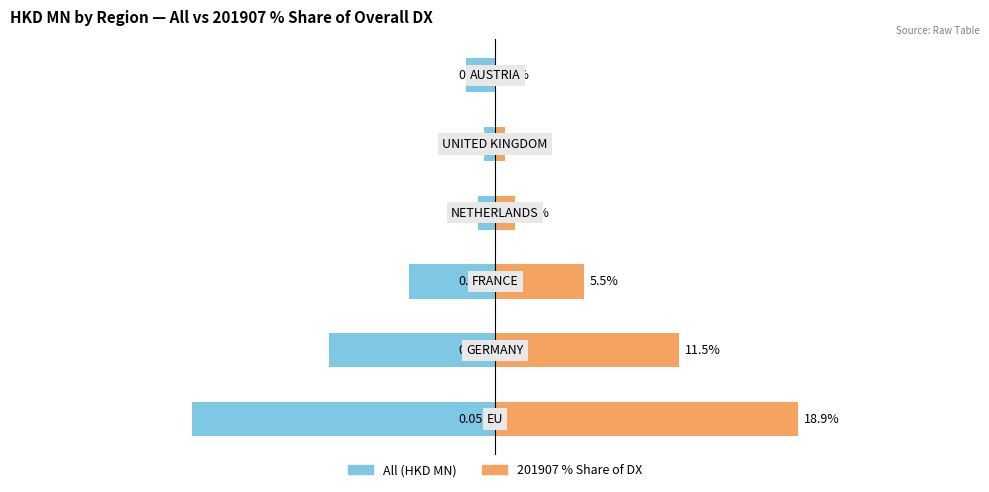

True or false: All (HKD MN) has a value of -0.0 at 4.

True